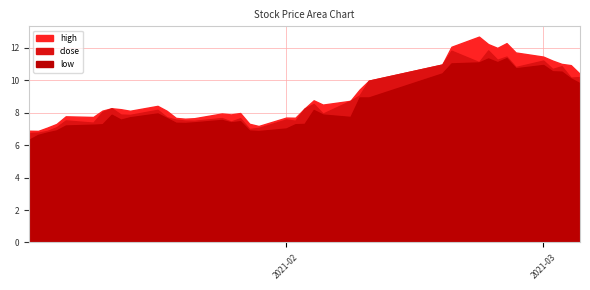

What is the sum of all low values?

338.0